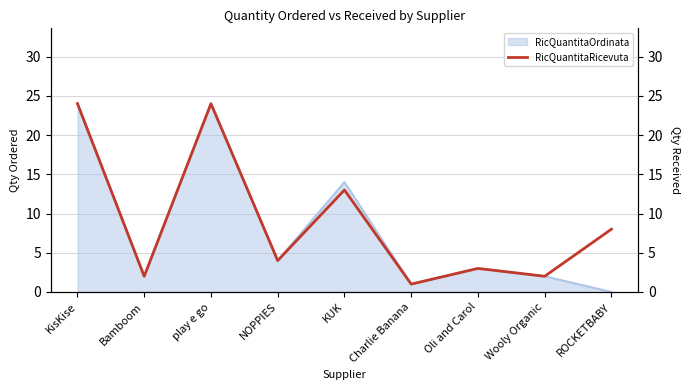

What is the highest value of the RicQuantitaOrdinata series?

24